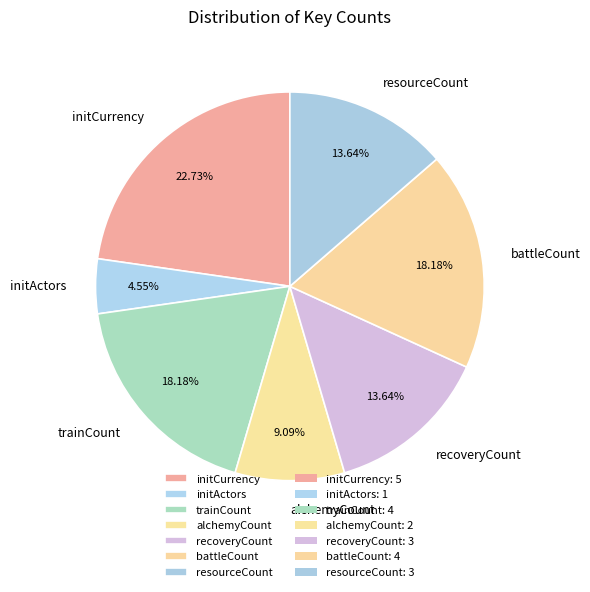

Combined, do recoveryCount and initActors account for over 50%?

No